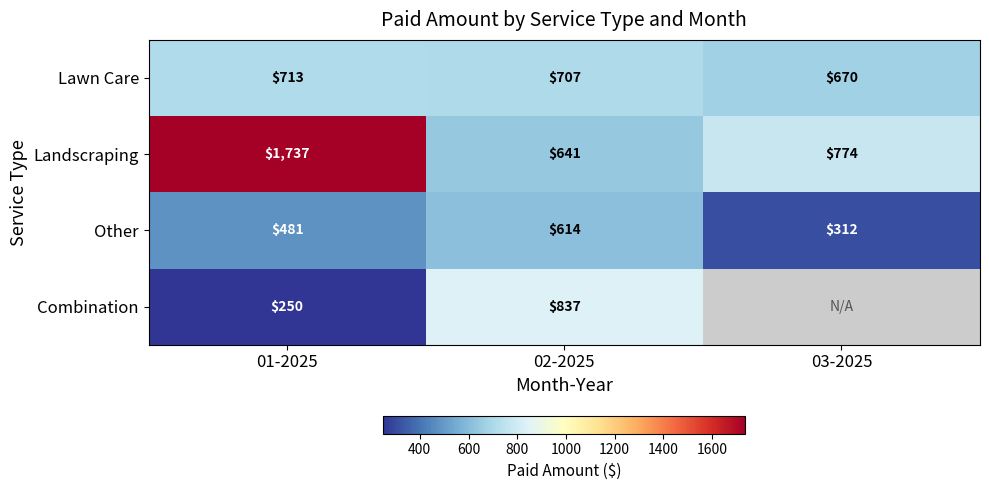

Which series changed the most between 01-2025 and 02-2025?

Landscraping